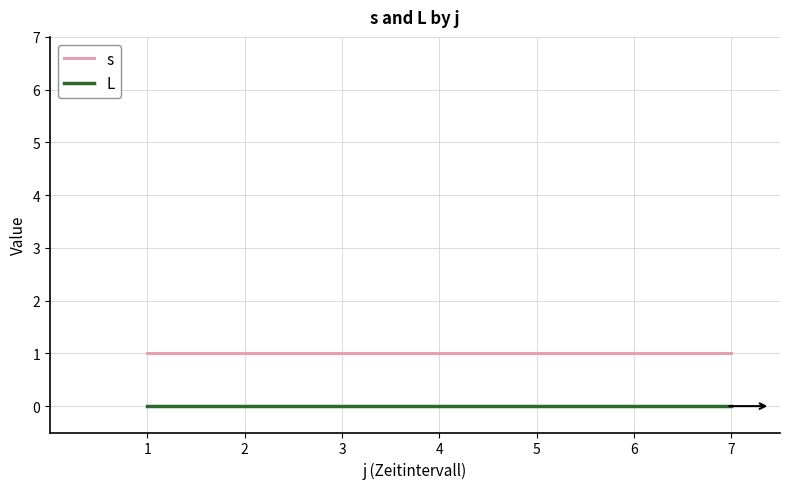

True or false: L has a value of 0 at 2.

True